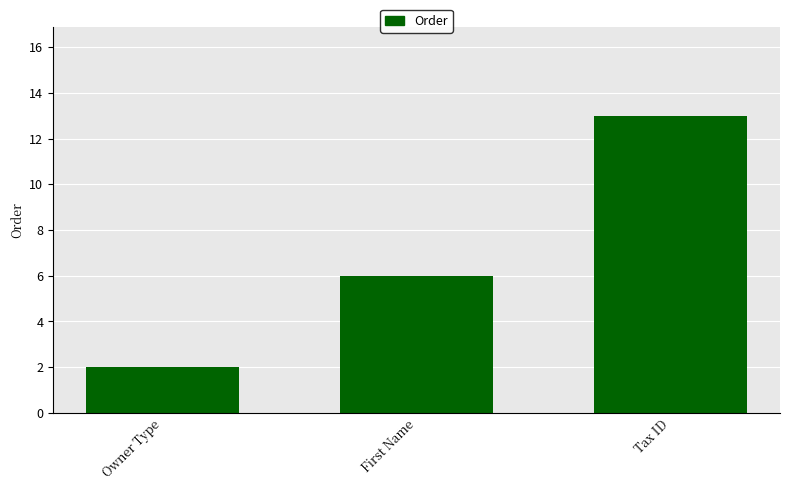

True or false: the data shows 4 at Tax ID.

False